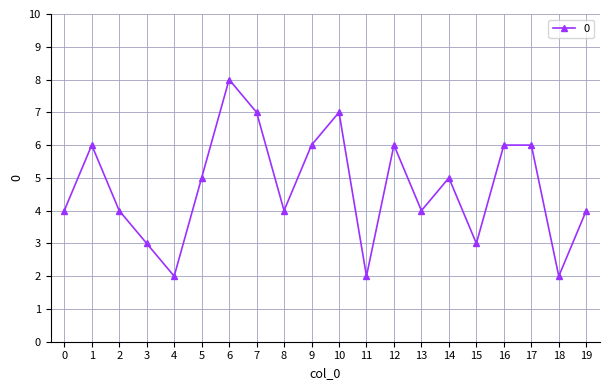

What is the average value?

5